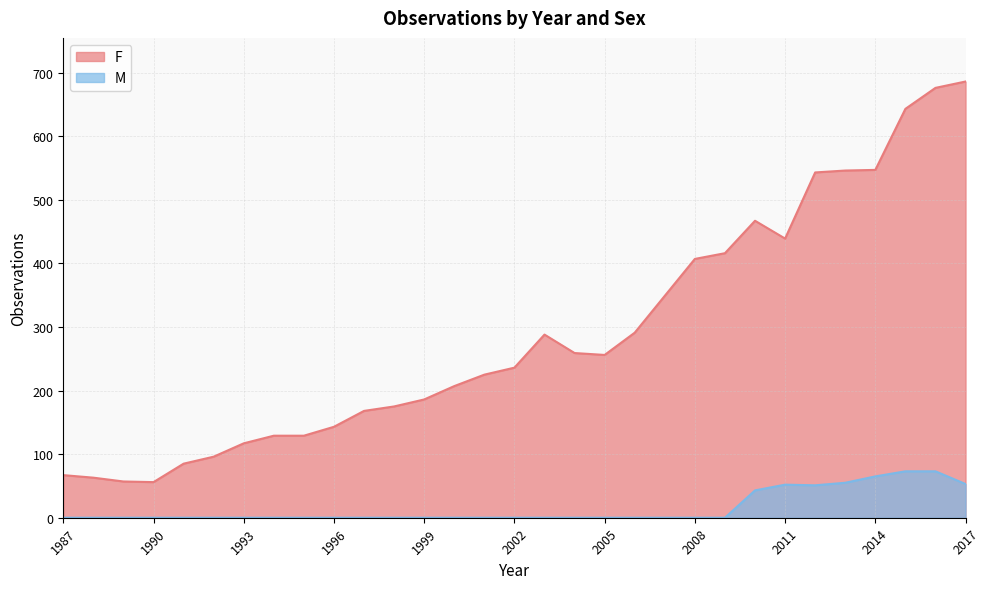

What is the value of the M point at the 26th from the left?

51